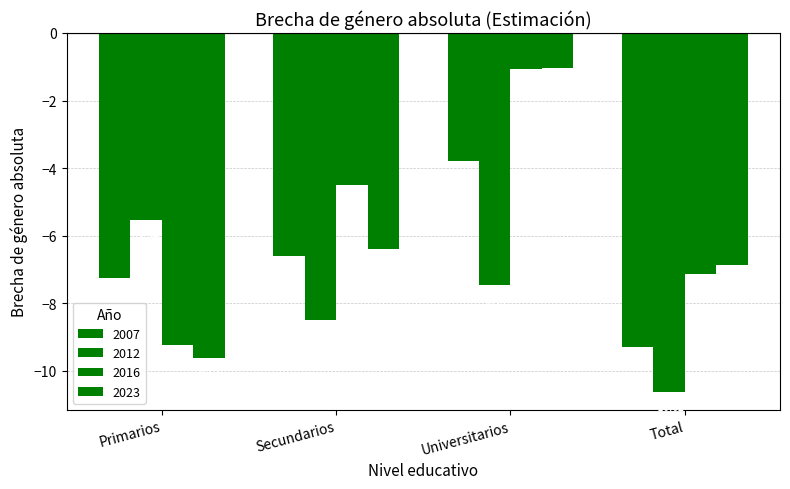

Does the chart contain any negative values?

Yes